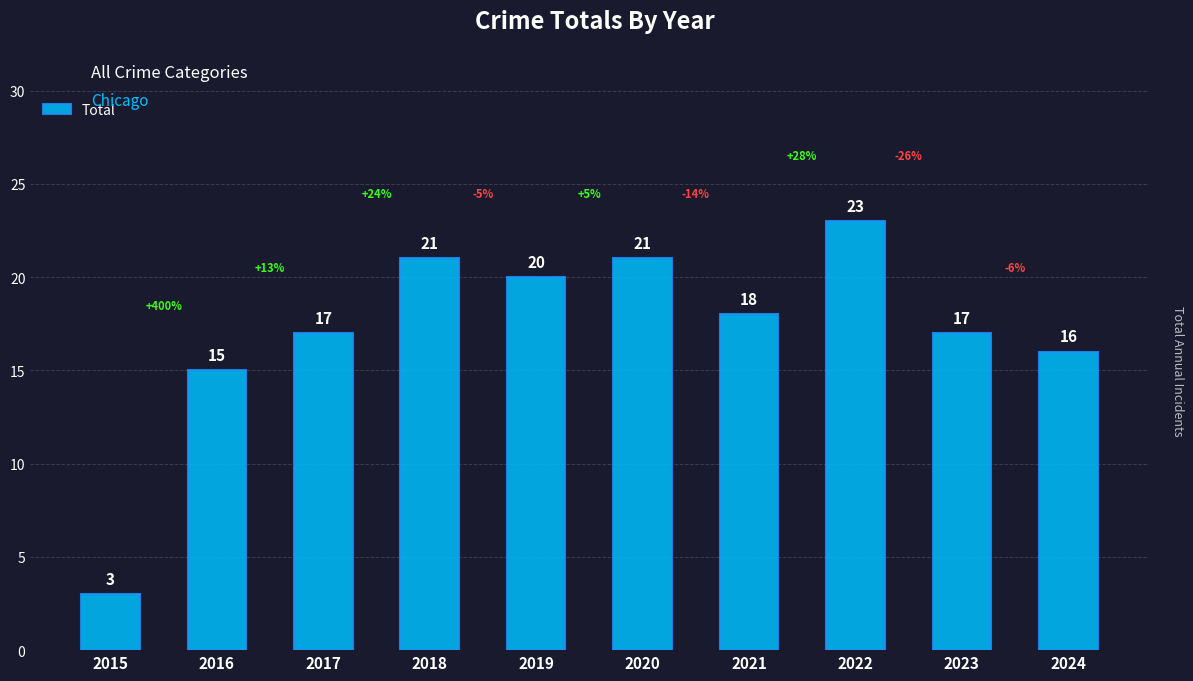

What is the value of the 9th bar from the left?

17